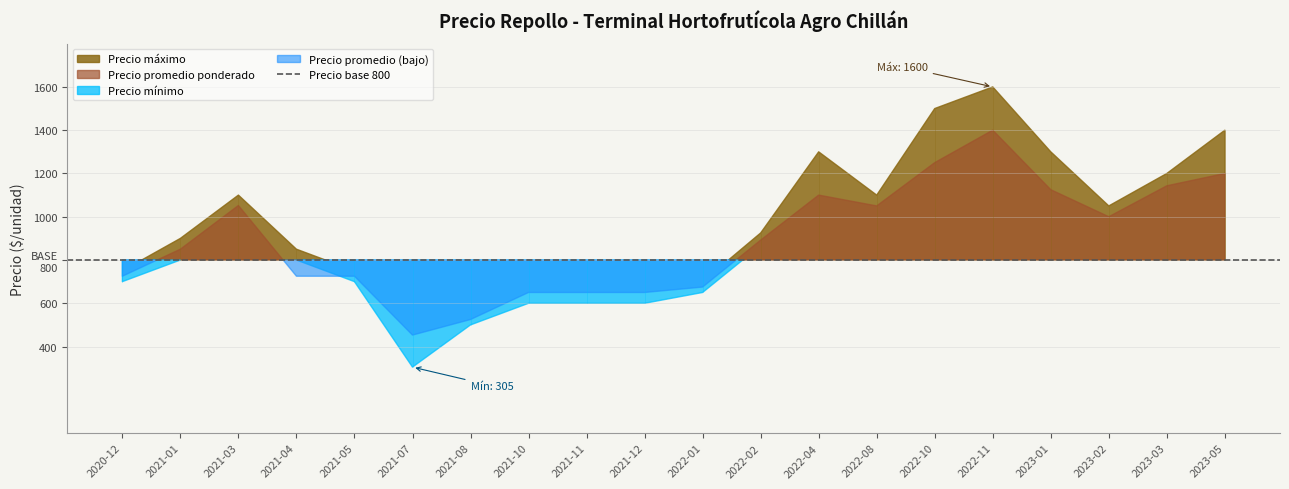

Reading left to right, extract all data points from this chart.

Precio promedio ponderado: 2020-12=725	2021-01=850	2021-03=1052	2021-04=725	2021-05=725	2021-07=453	2021-08=525	2021-10=650	2021-11=650	2021-12=650	2022-01=675	2022-02=892	2022-04=1100	2022-08=1050	2022-10=1250	2022-11=1400	2023-01=1125	2023-02=1000	2023-03=1143	2023-05=1200
Precio mínimo: 2020-12=700	2021-01=800	2021-03=1050	2021-04=800	2021-05=700	2021-07=305	2021-08=500	2021-10=600	2021-11=600	2021-12=600	2022-01=650	2022-02=867	2022-04=1050	2022-08=1000	2022-10=1200	2022-11=1350	2023-01=1100	2023-02=950	2023-03=1100	2023-05=1200
Precio máximo: 2020-12=750	2021-01=900	2021-03=1100	2021-04=850	2021-05=750	2021-07=600	2021-08=550	2021-10=700	2021-11=700	2021-12=700	2022-01=700	2022-02=925	2022-04=1300	2022-08=1100	2022-10=1500	2022-11=1600	2023-01=1300	2023-02=1050	2023-03=1200	2023-05=1400